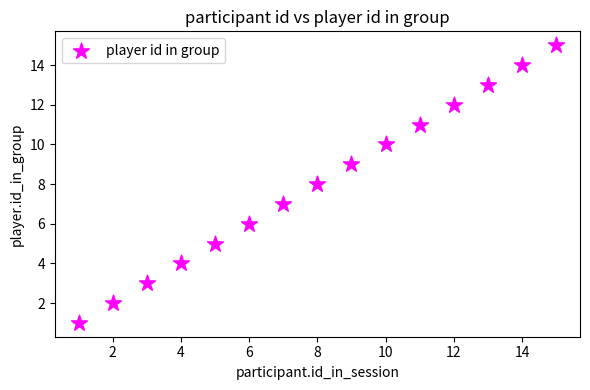

What is the range of X values (max minus min)?

14